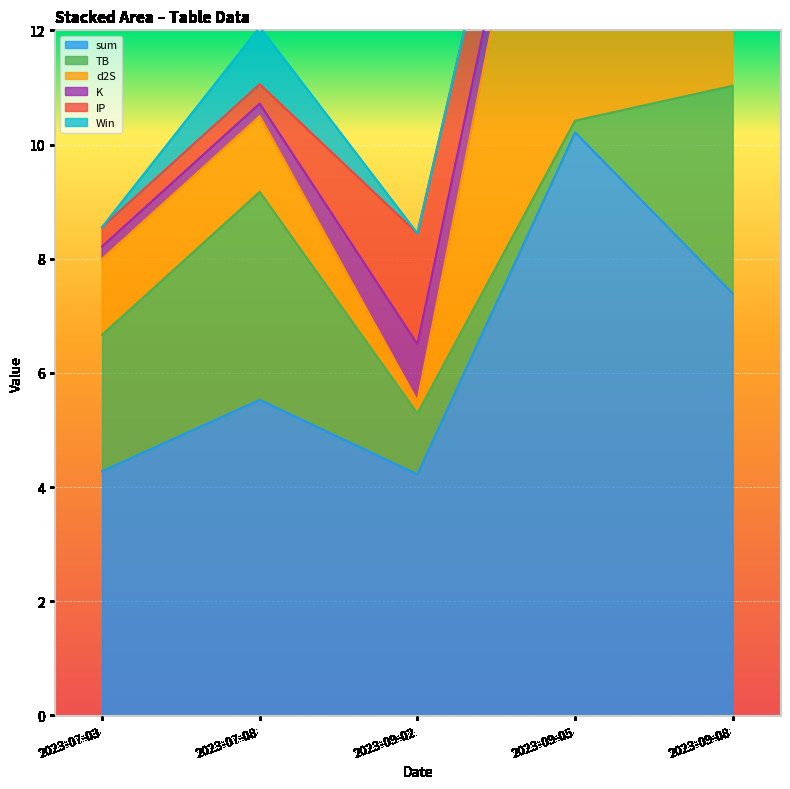

Which label corresponds to the smallest value in the chart?

2023-07-03